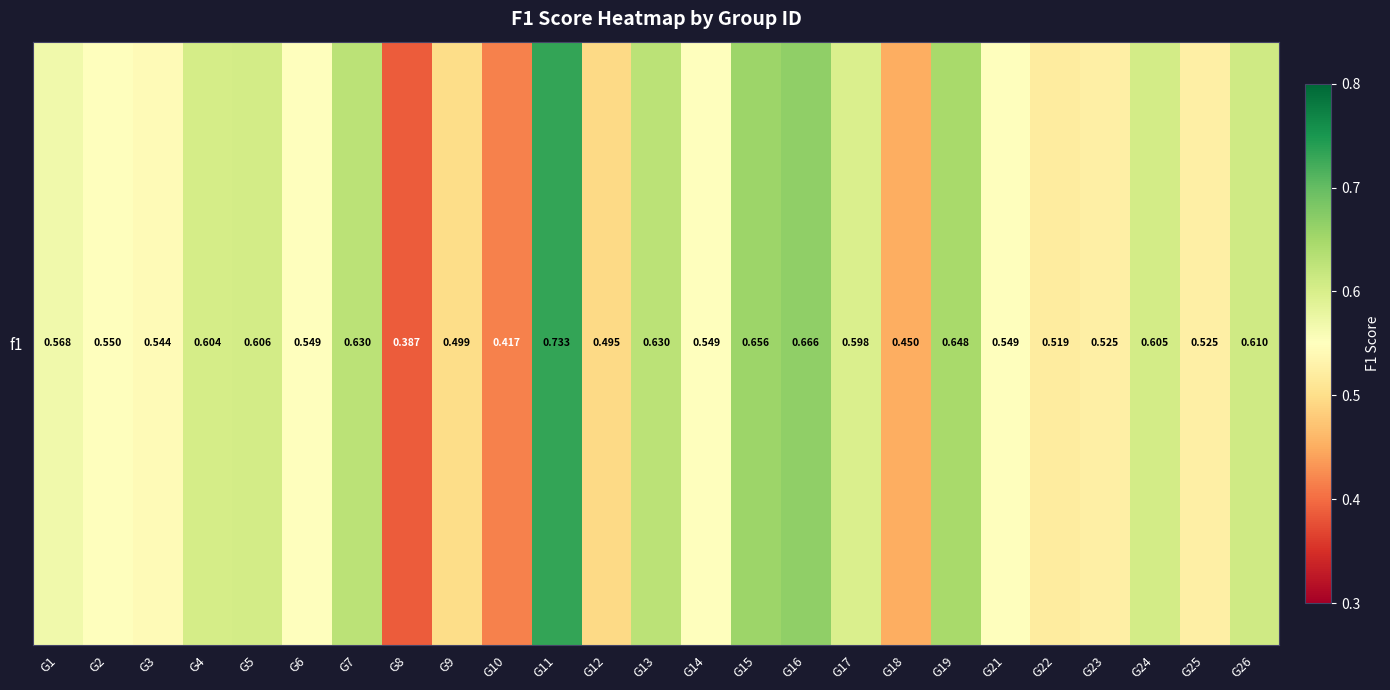

Rank the categories by value from highest to lowest.

G11, G16, G15, G19, G7, G13, G26, G5, G24, G4, G17, G1, G2, G21, G14, G6, G3, G25, G23, G22, G9, G12, G18, G10, G8